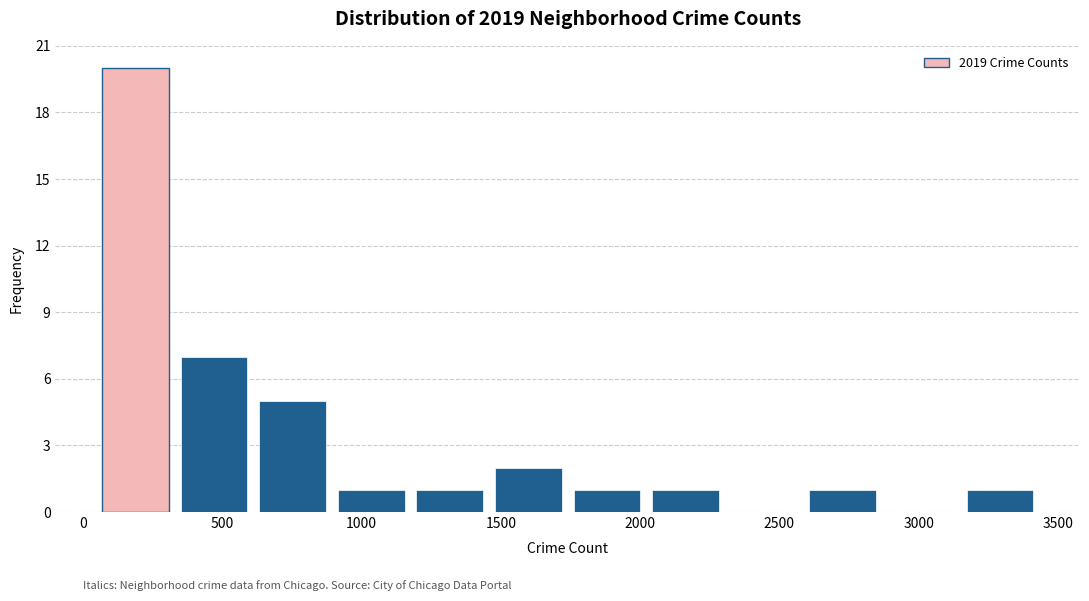

Which range on the x-axis has the tallest bar?

50 to 350